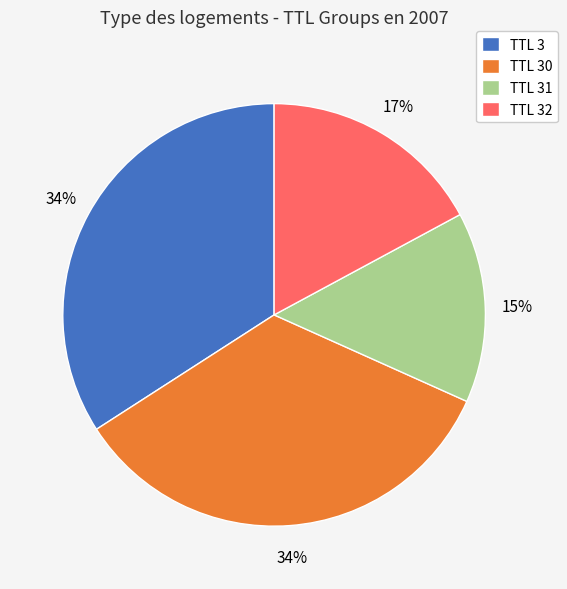

Is it true that TTL 32 is 25% of the pie?

False